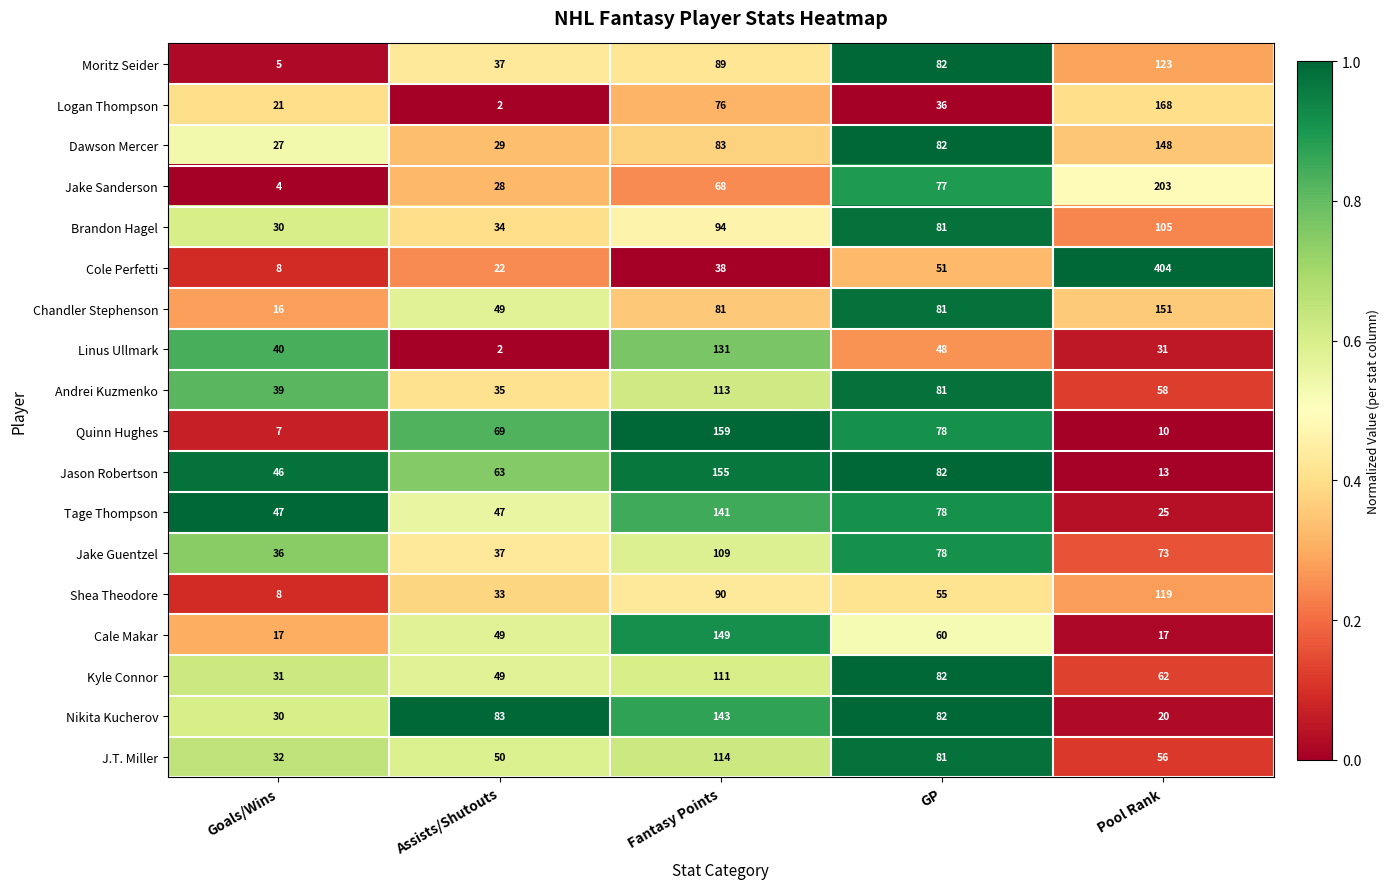

At which category is the sum across all series the highest?

Fantasy Points